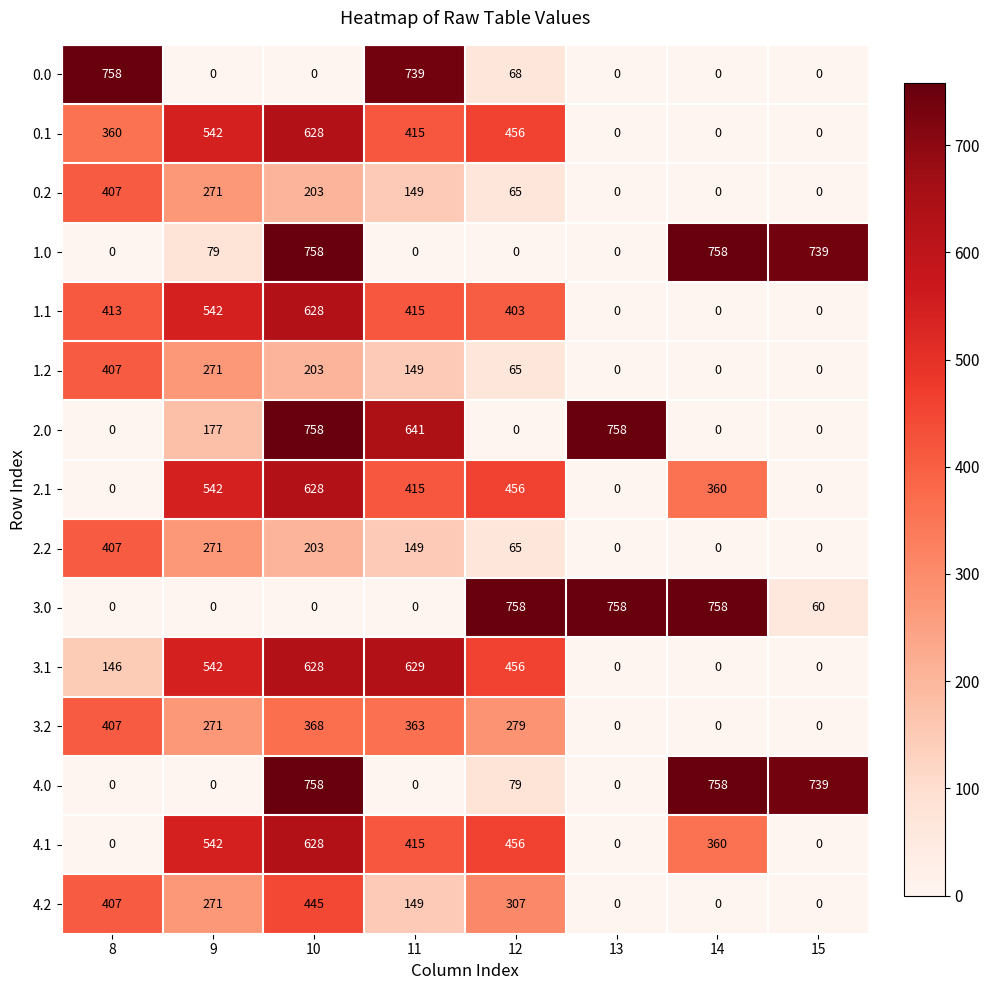

Which series changed the most between 12 and 13?

2.0